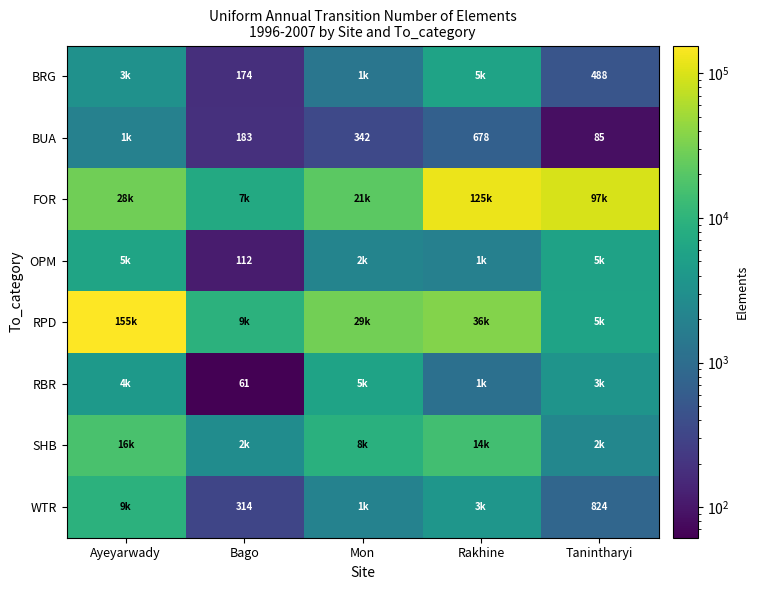

Which label corresponds to the smallest value in the chart?

Bago